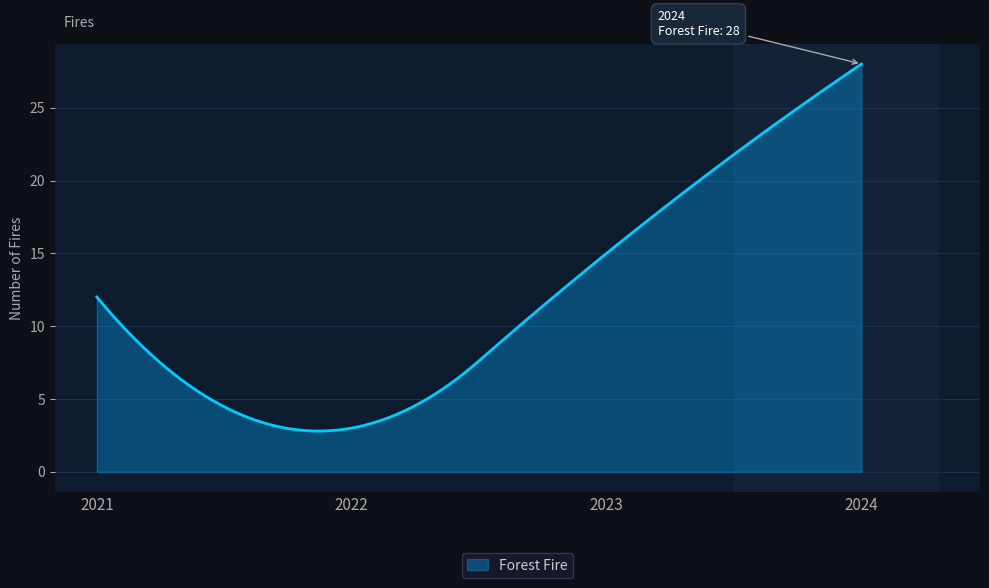

What is the difference between the maximum and minimum values?

25.2